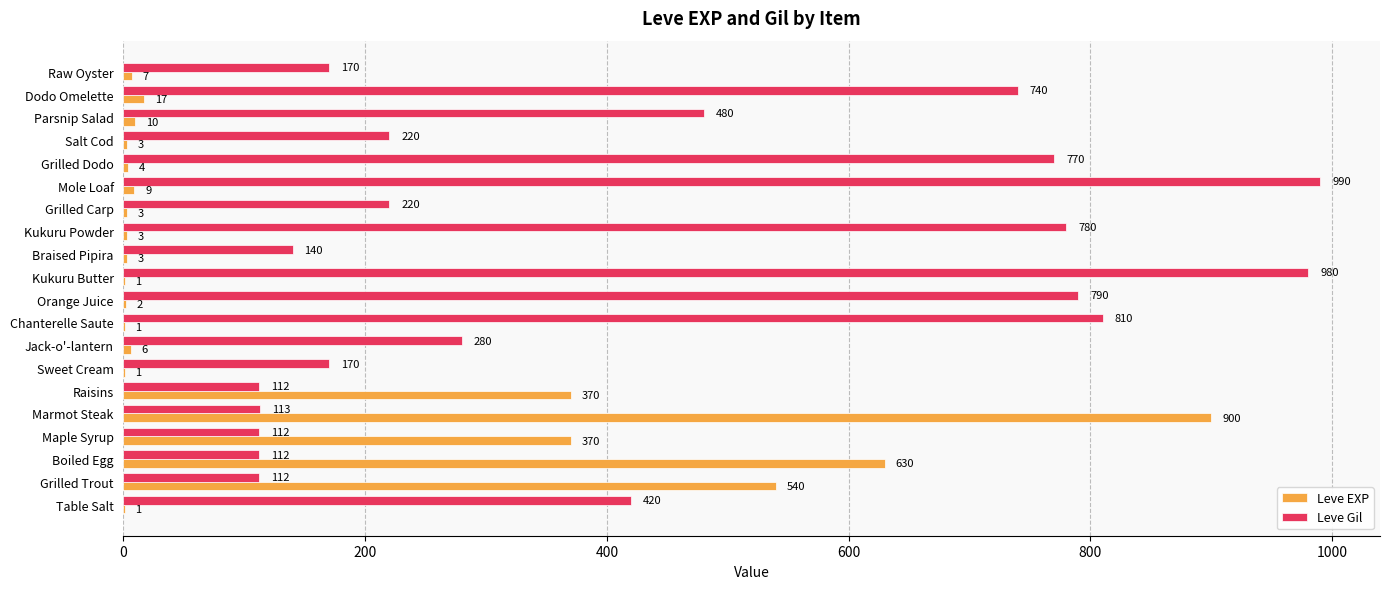

What is the sum of all Leve Gil values?

8521